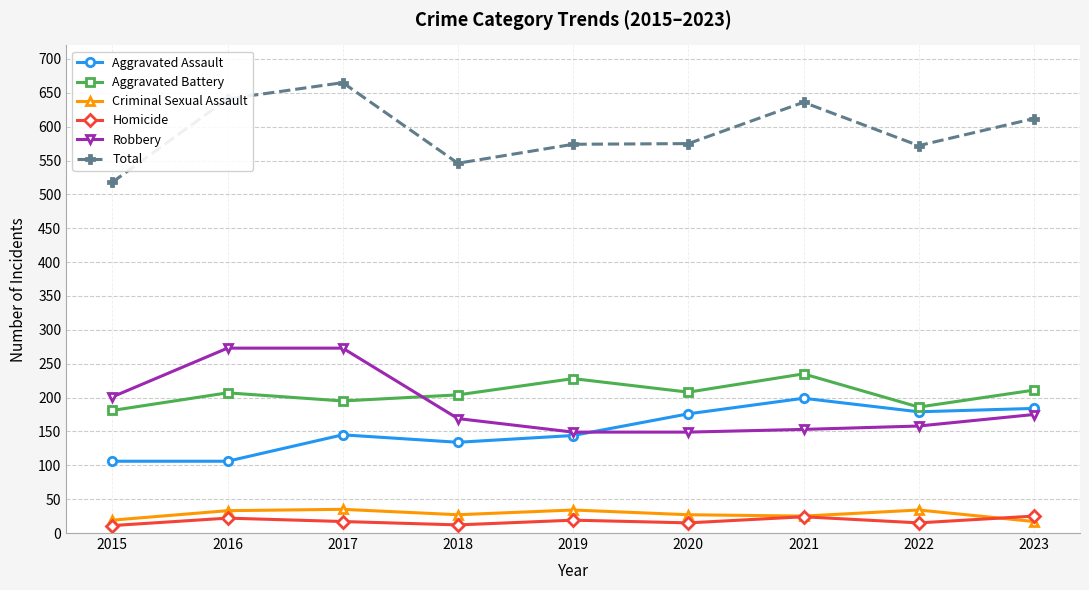

At 2023, list the series in order from largest to smallest.

Total, Aggravated Battery, Aggravated Assault, Robbery, Homicide, Criminal Sexual Assault